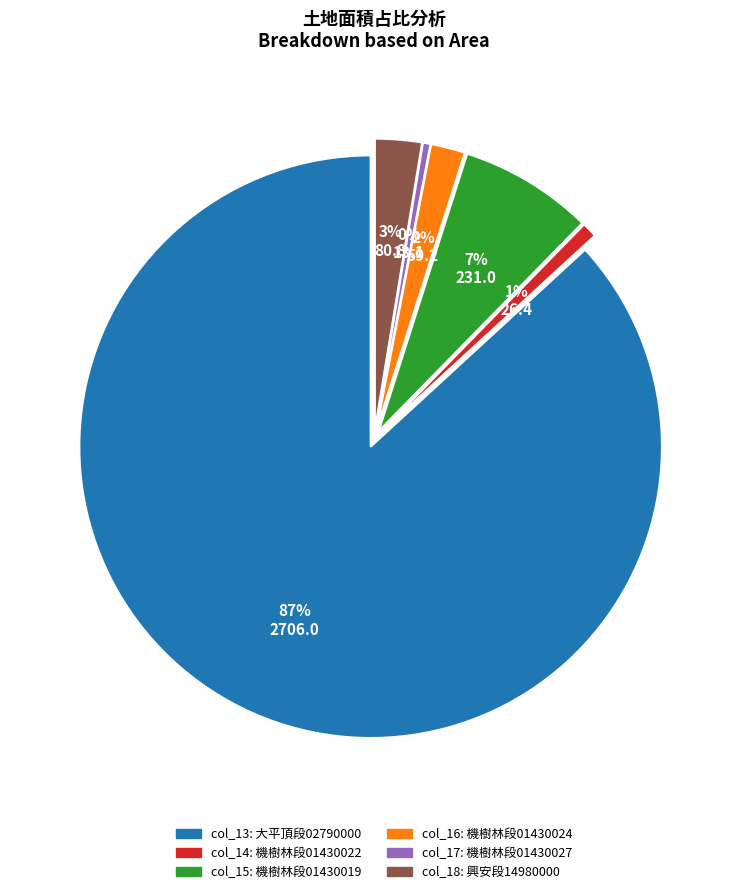

To the nearest percent, what is the average slice percentage?

17%